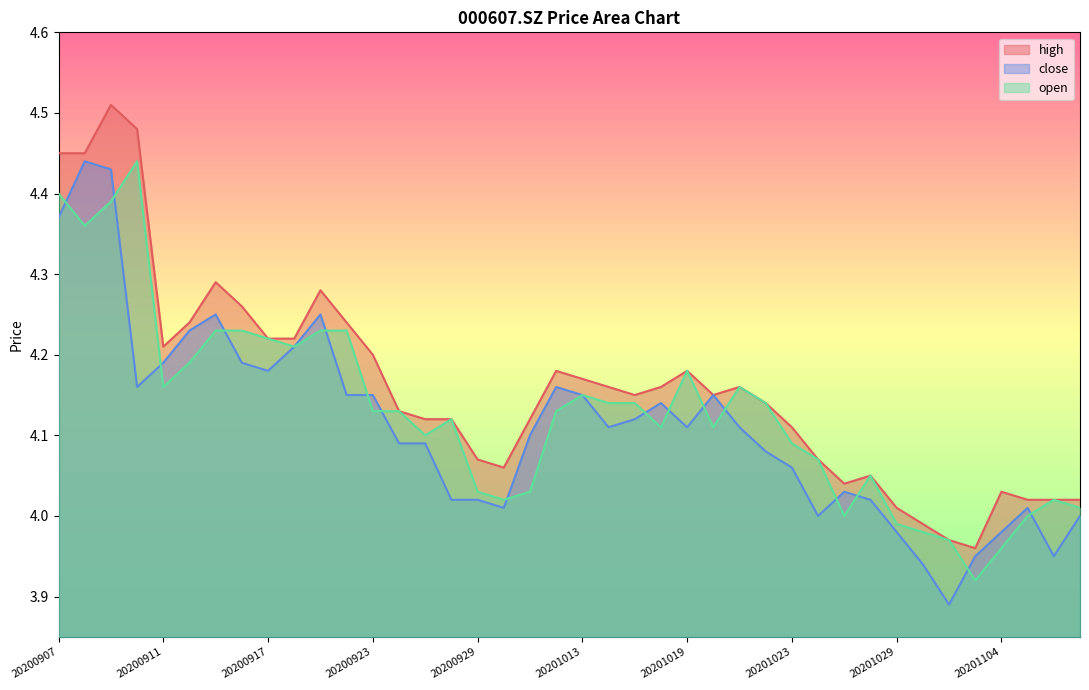

Where does the open series first go above 4?

20200907